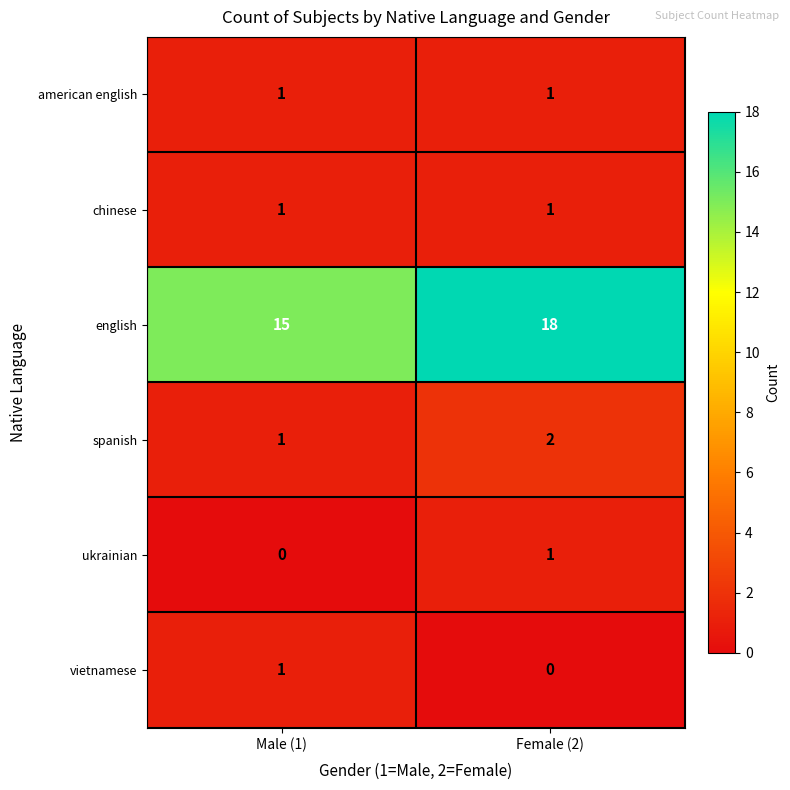

Rank the categories by spanish value from highest to lowest.

Female (2), Male (1)